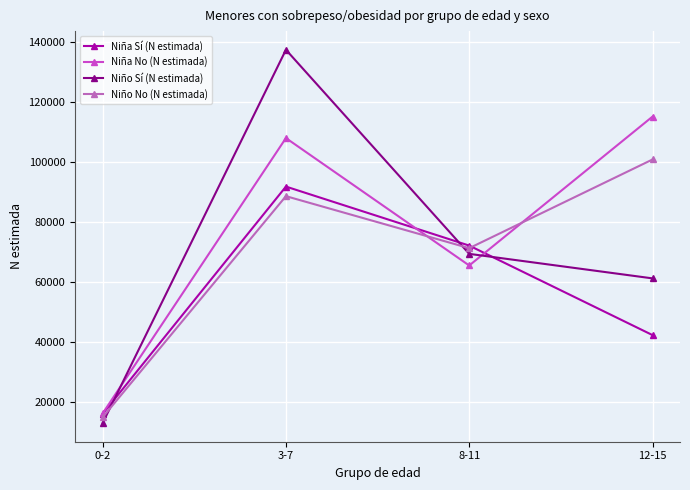

Reading left to right, extract all data points from this chart.

Niña Sí (N estimada): 0-2=15924	3-7=91853	8-11=72140	12-15=42249
Niña No (N estimada): 0-2=16090	3-7=108055	8-11=65494	12-15=115225
Niño Sí (N estimada): 0-2=12868	3-7=137547	8-11=69383	12-15=61192
Niño No (N estimada): 0-2=14786	3-7=88652	8-11=71279	12-15=100903